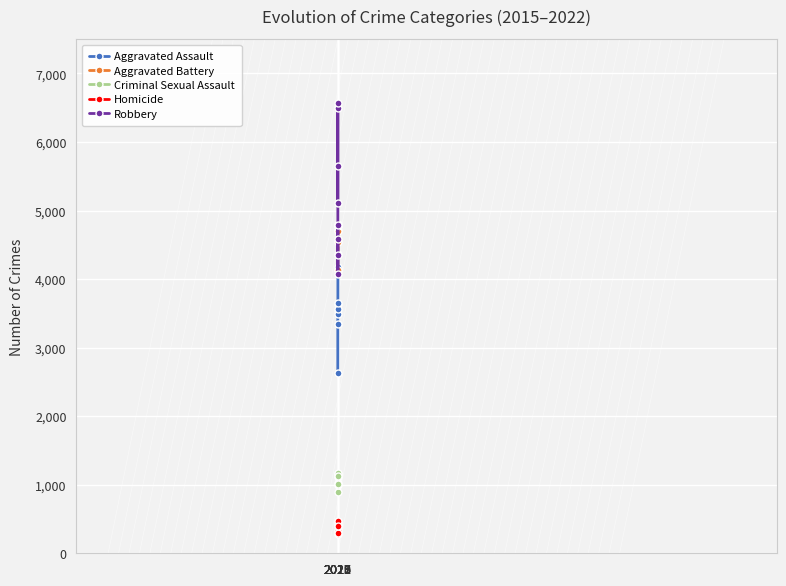

True or false: Aggravated Assault and Aggravated Battery intersect in this chart.

False